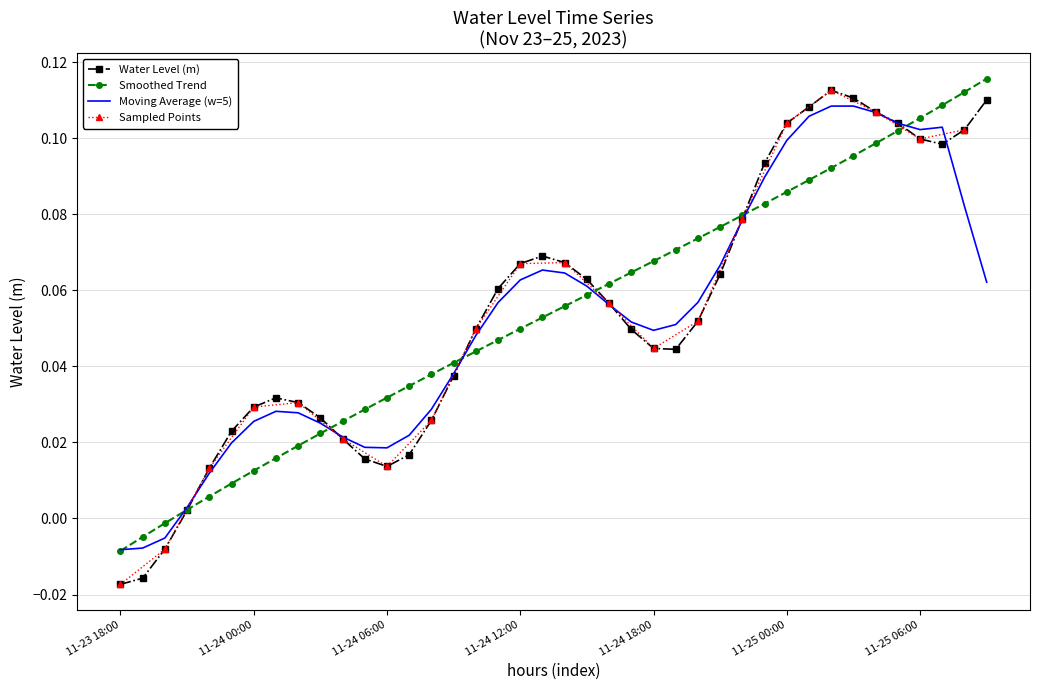

The chart shows a value of 0.1 at 2023-11-24 19:00. True or false?

False